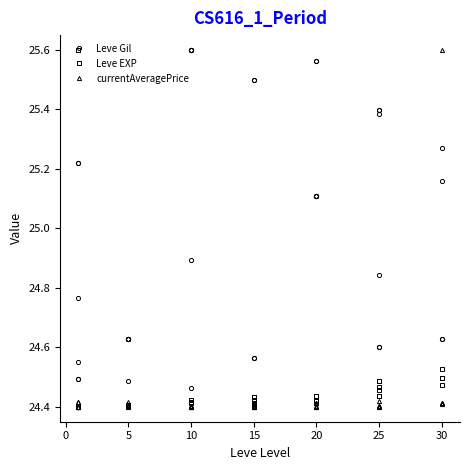

How many times do Leve EXP and Leve Gil cross each other?

6